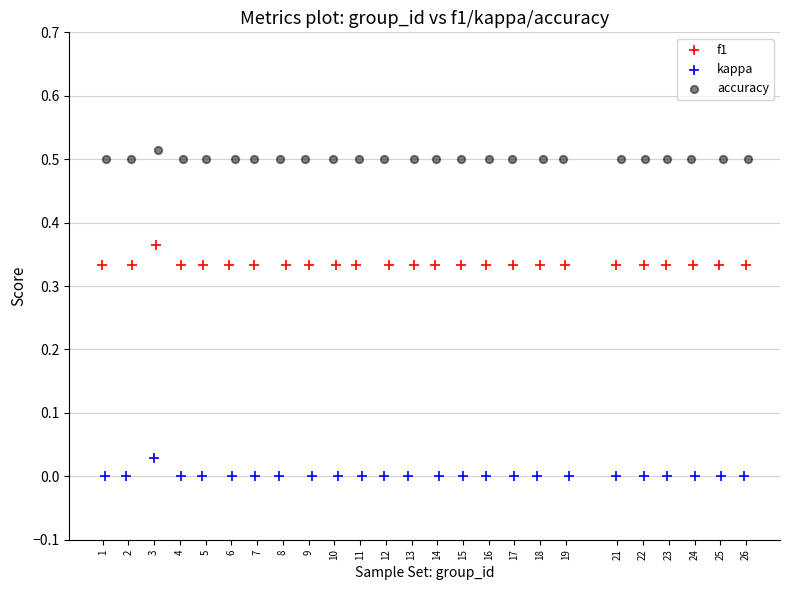

Which series contains the highest Y value?

accuracy